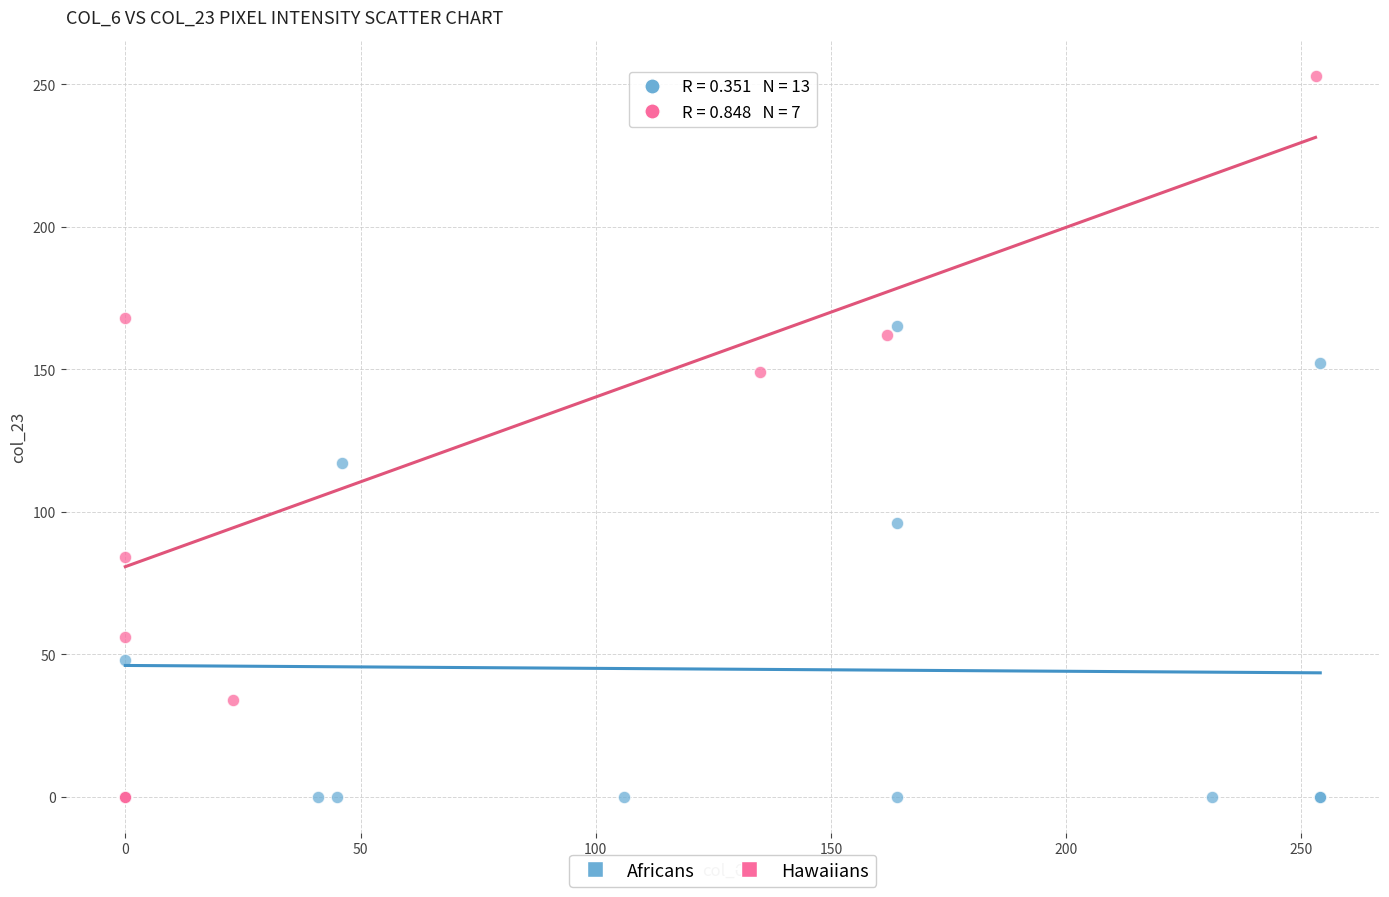

Which series contains the highest Y value?

Hawaiians